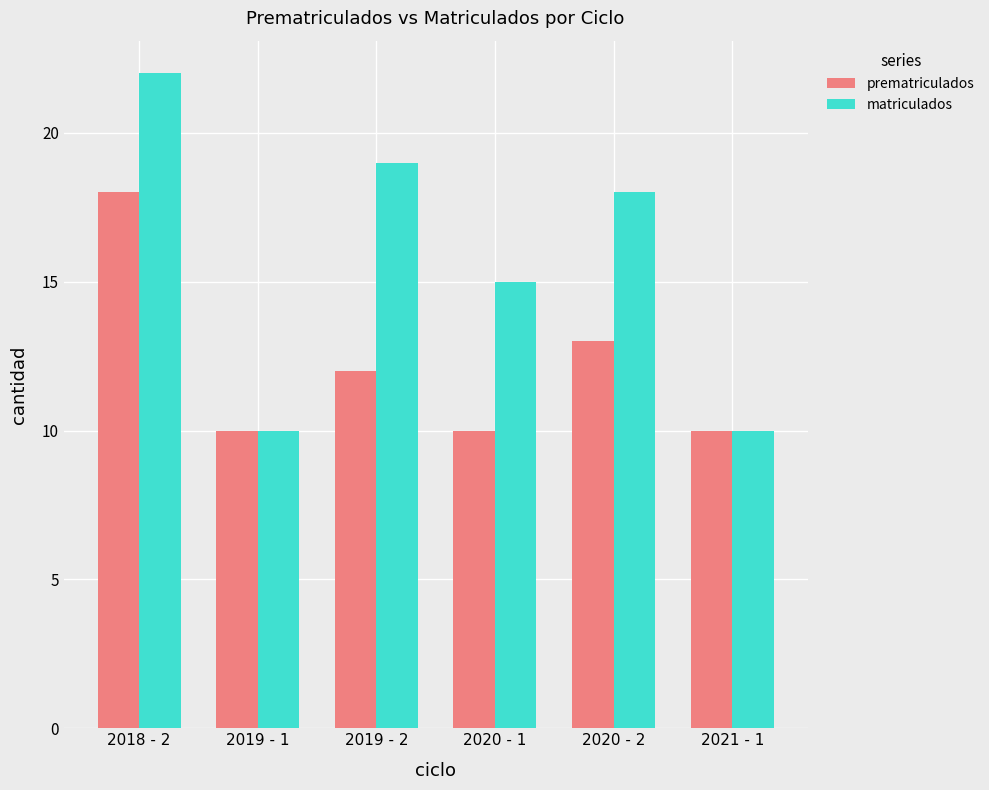

At which label does matriculados first exceed 18?

2018 - 2